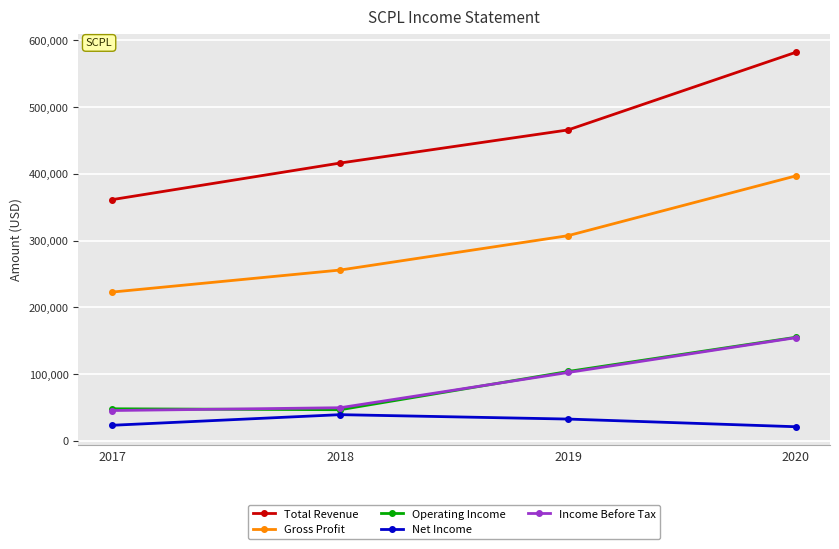

What are all the series names shown in the legend?

Total Revenue, Gross Profit, Operating Income, Net Income, Income Before Tax